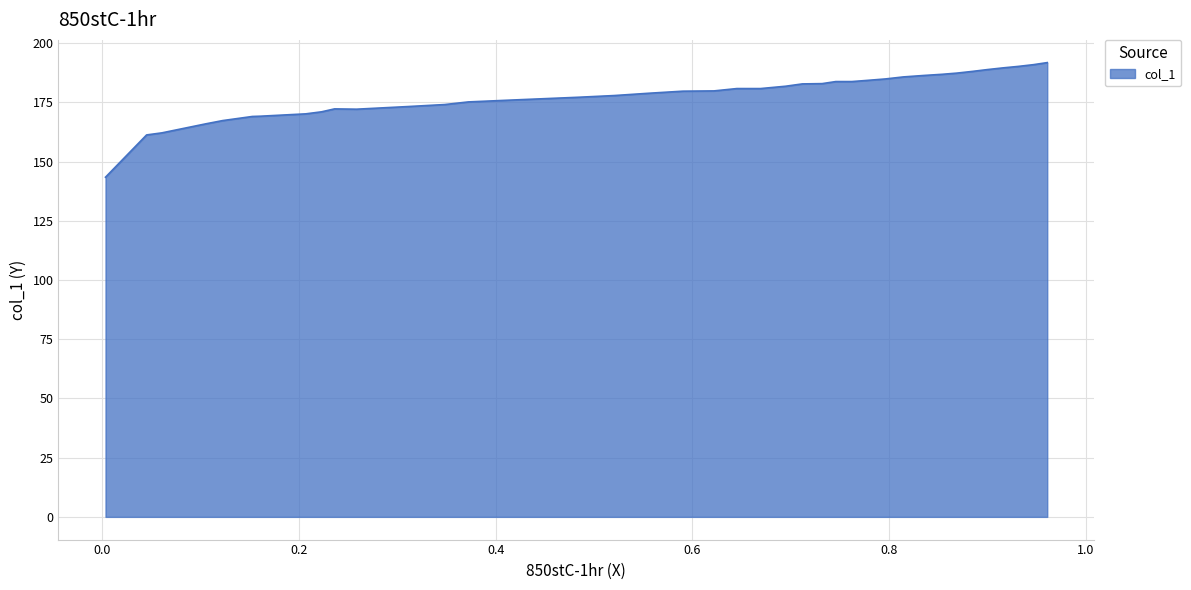

Does the chart display data point markers on the line(s)?

No